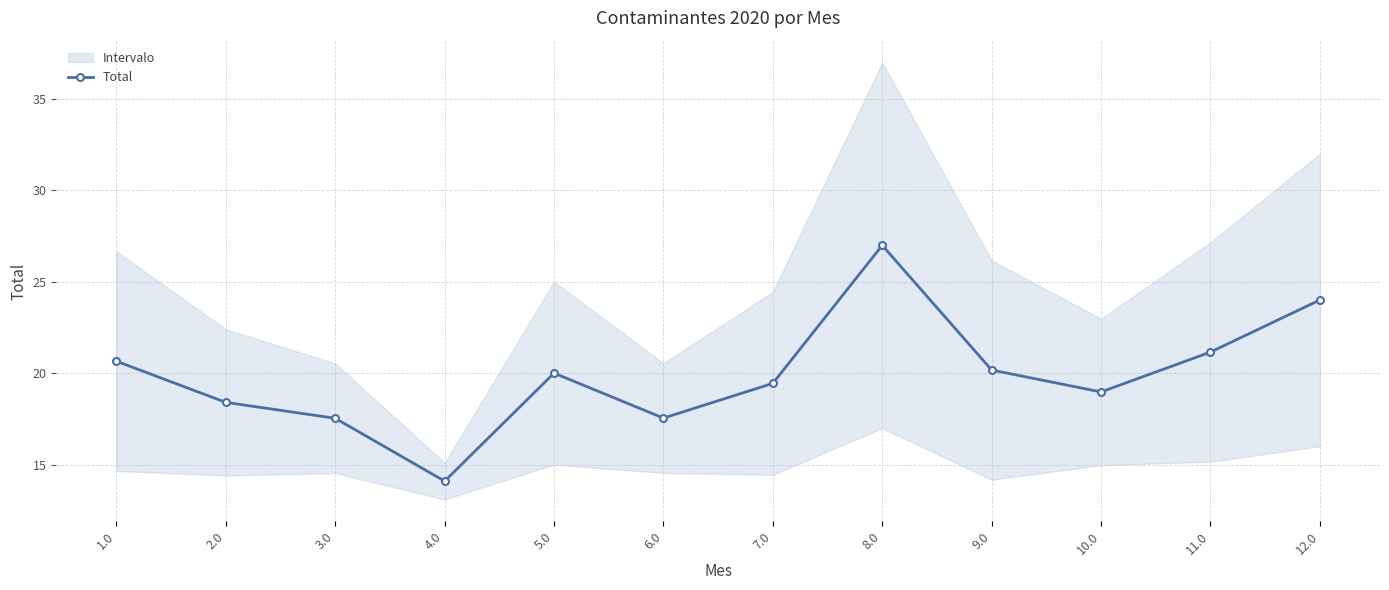

Reading left to right, extract all data points from this chart.

20.6	18.4	17.5	14.1	20.0	17.5	19.4	27.0	20.2	19.0	21.1	24.0